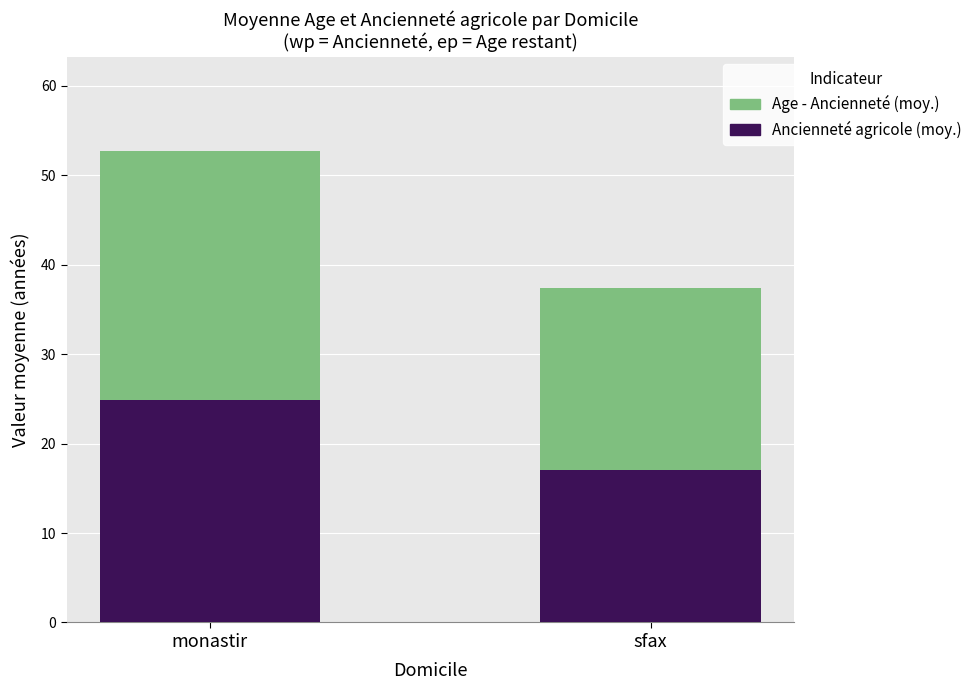

Are the bars horizontal?

No